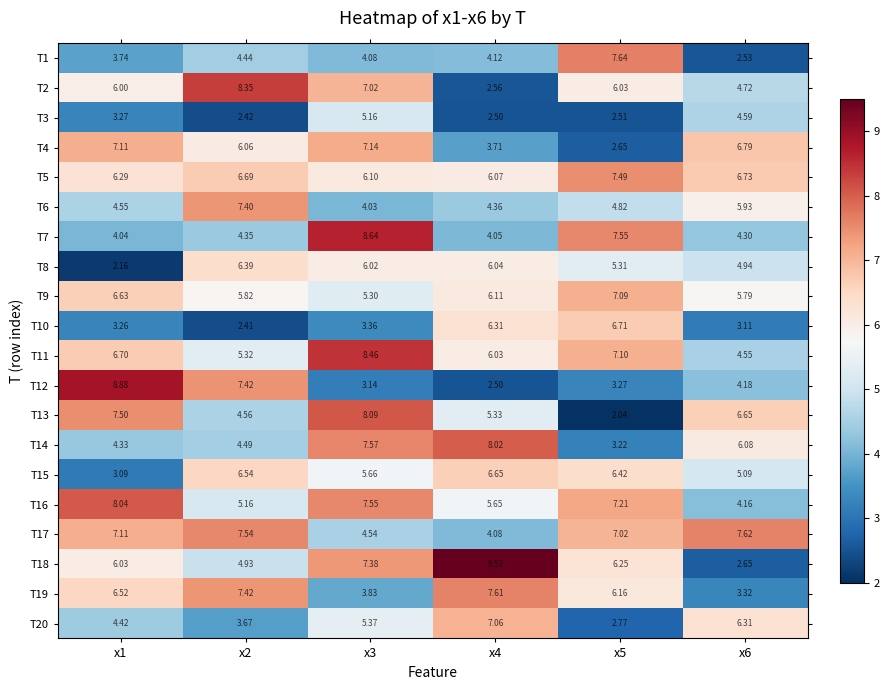

Is the value of T6 at x6 greater than the value of T3 at x2?

Yes